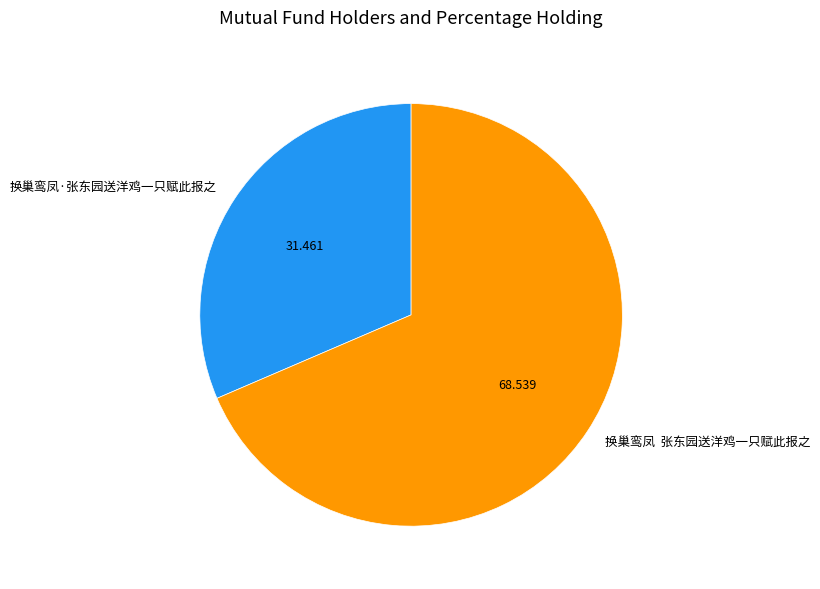

What is the largest slice in the pie chart?

换巢鸾凤 张东园送洋鸡一只赋此报之